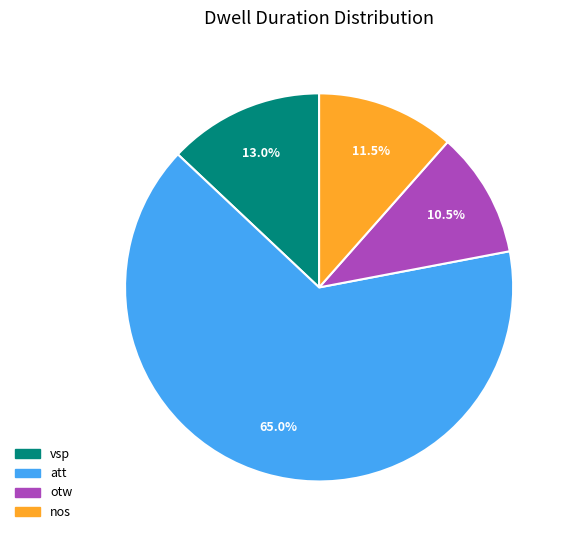

What portion of the pie excludes nos?

88.5%